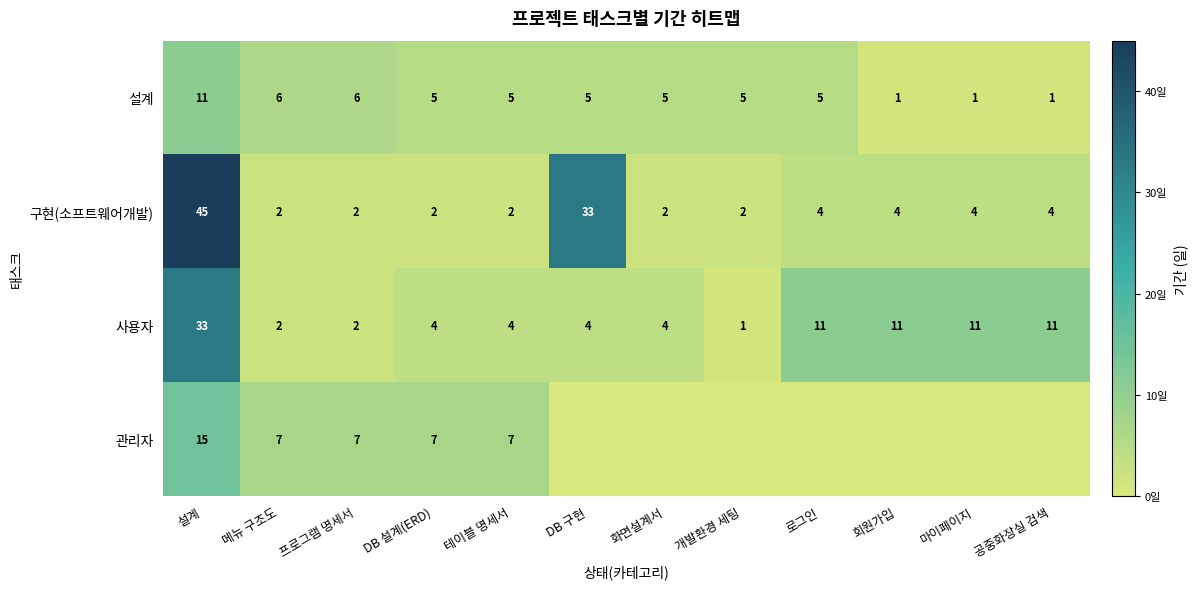

Is it true that 구현(소프트웨어개발) equals 2 at 테이블 명세서?

True